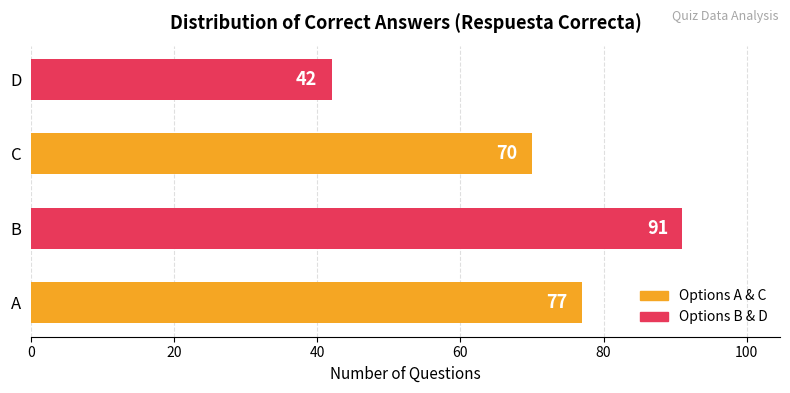

What is the change in value from B to D?

-49